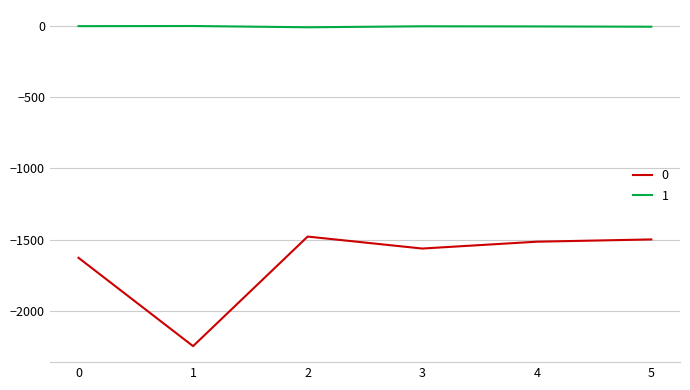

Where is the first local minimum for 0?

1